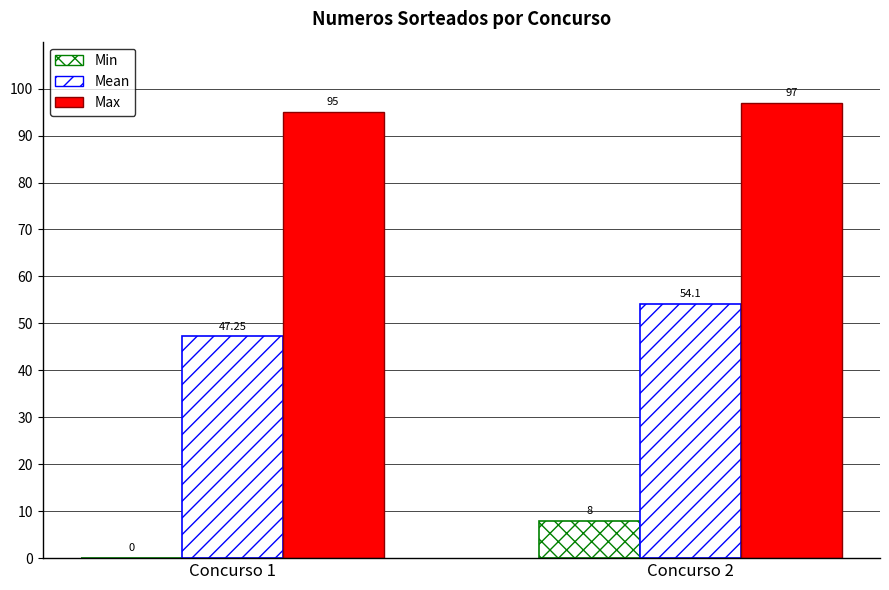

What is the value of the Mean bar at the 1st from the left?

47.2